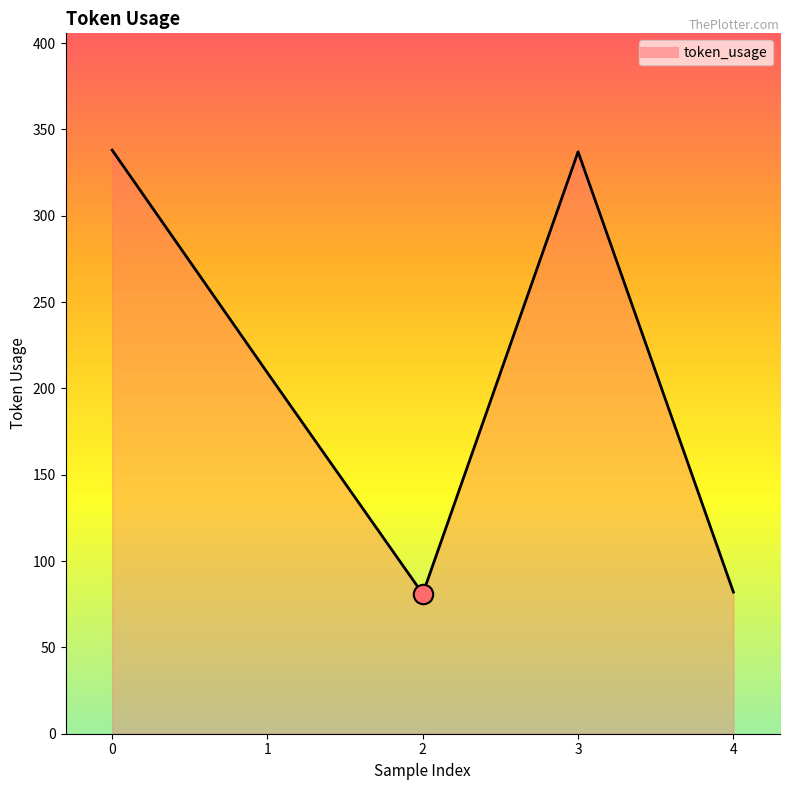

What is the minimum value shown in the chart?

81